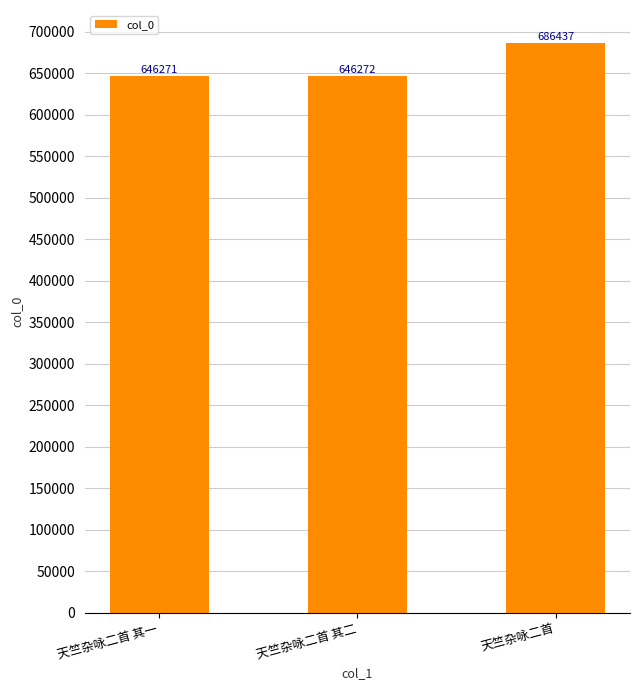

Which has a higher value, 天竺杂咏二首 or 天竺杂咏二首 其一?

天竺杂咏二首